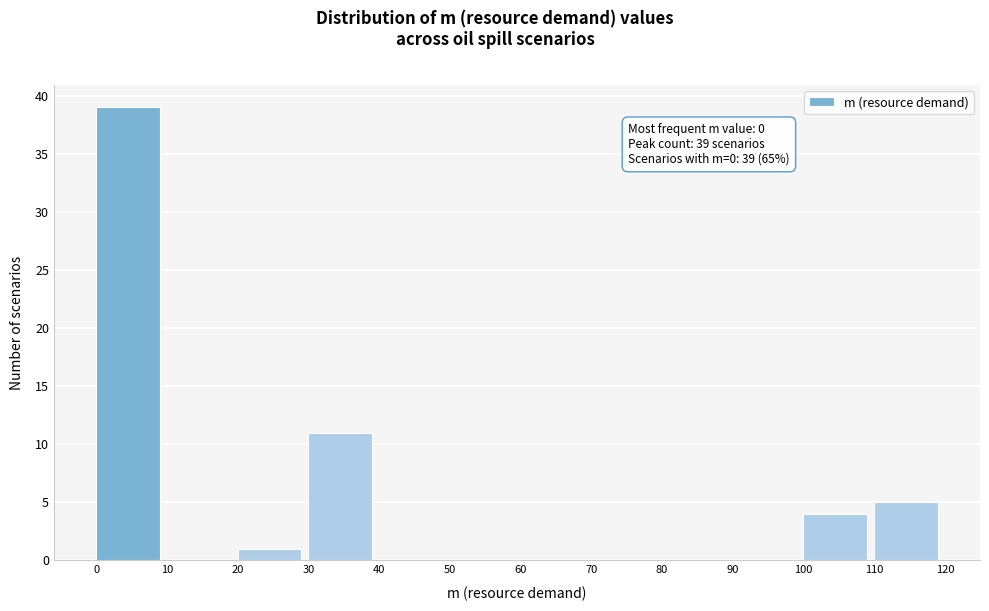

Which range on the x-axis has the tallest bar?

0 to 10